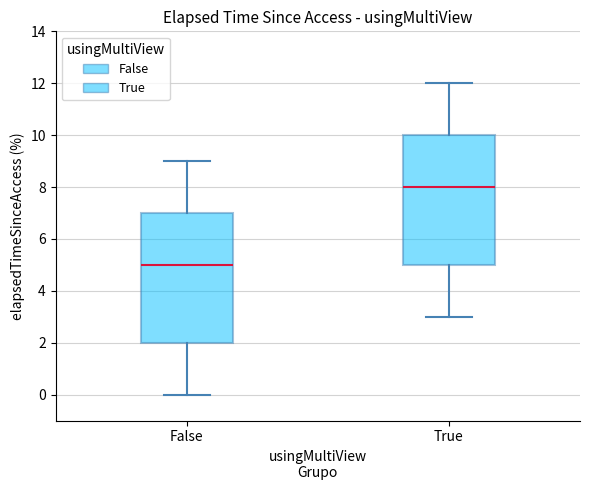

Reading left to right, read every box against the y-axis: the position of its median line, the range the box covers, and the ends of its whiskers. The values are not printed on the chart, so give them approximately, as read against the axis.

False: median 5, box 2 to 7, whiskers 0 to 9
True: median 8, box 5 to 10, whiskers 3 to 12